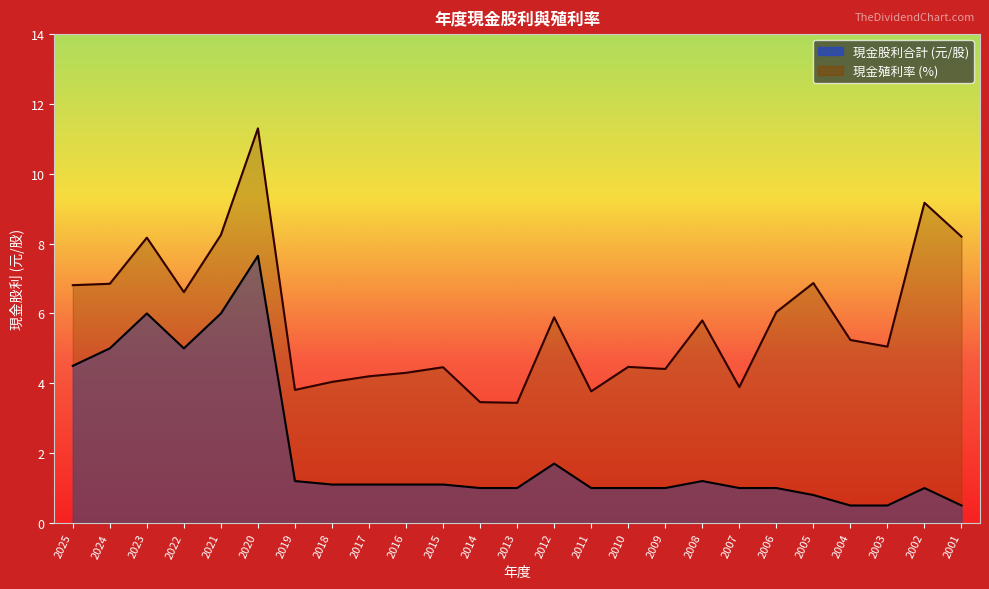

True or false: 現金殖利率 and 現金股利合計 cross at least once.

False